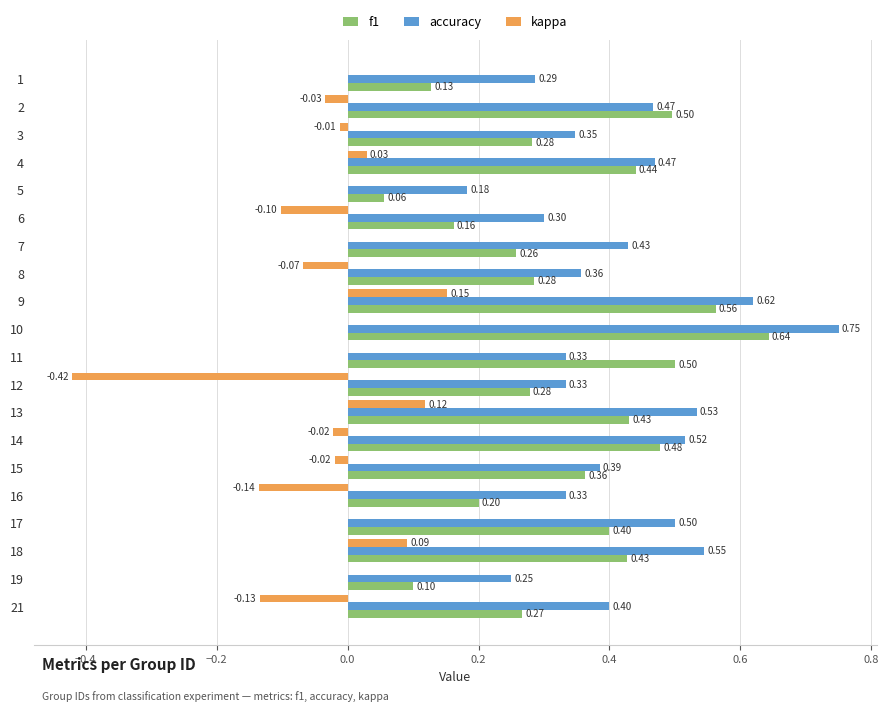

Is the value of accuracy at 14 greater than the value of kappa at 5?

Yes